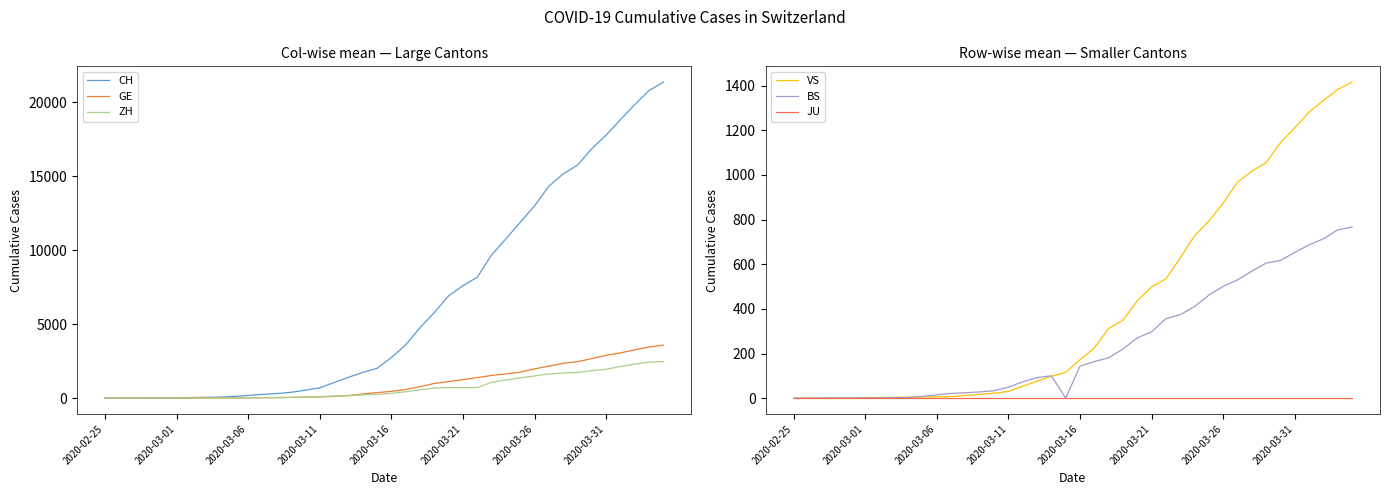

What is the maximum value for CH?

21368